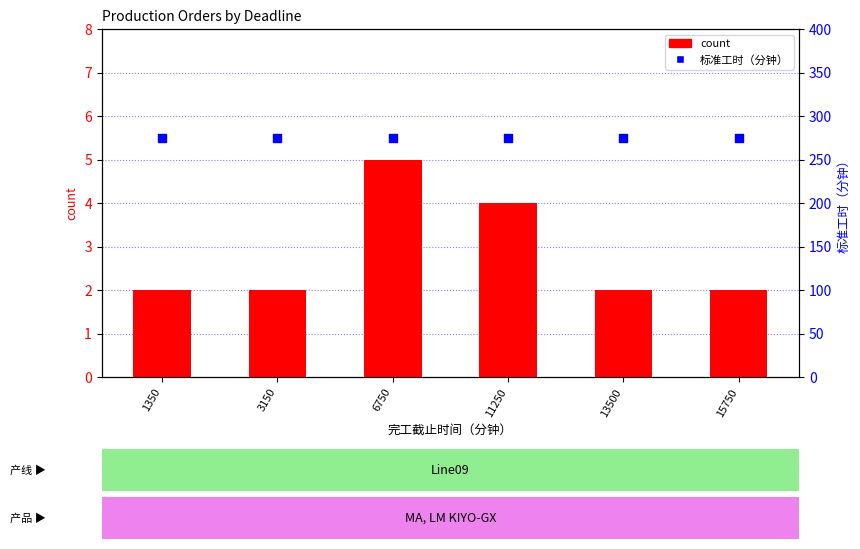

Which series has the largest total across all categories?

标准工时（分钟）